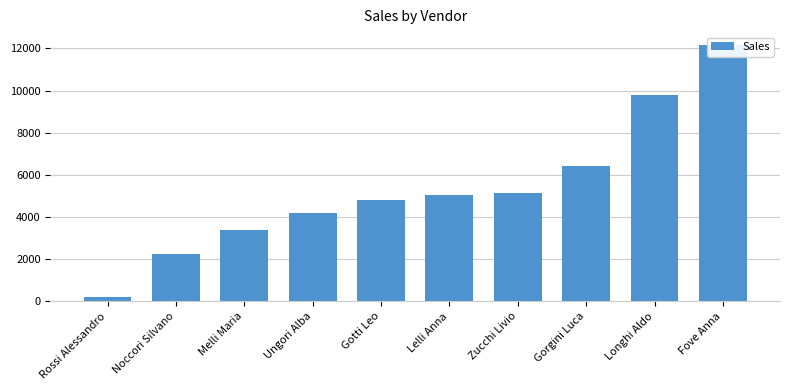

Which has a higher value, Longhi Aldo or Melli Maria?

Longhi Aldo